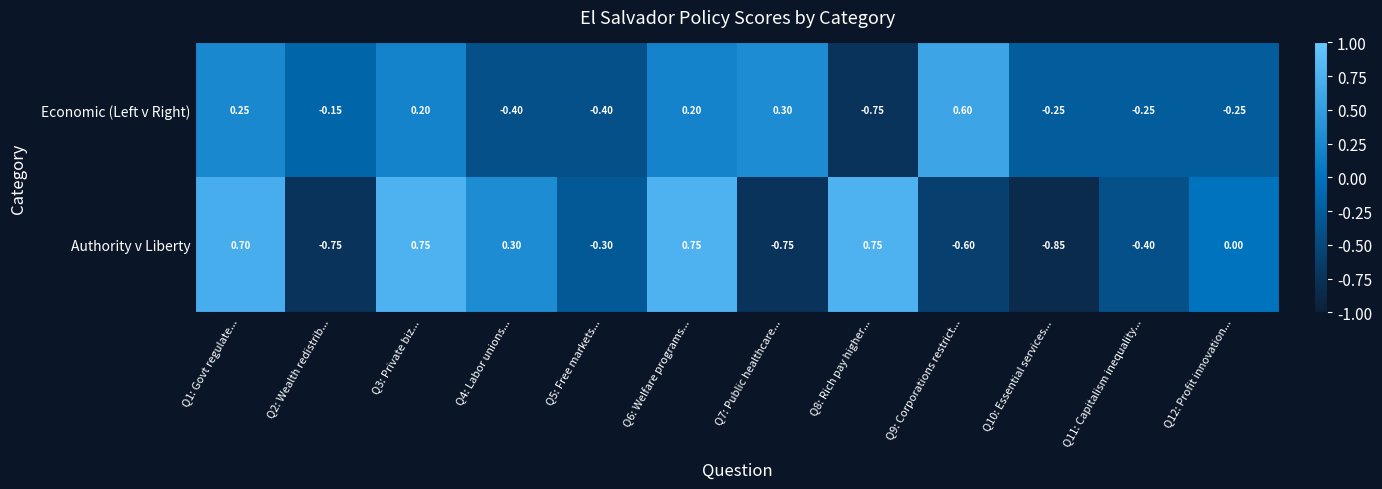

Rank the series by their average value, from lowest to highest.

Economic (Left v Right), Authority v Liberty